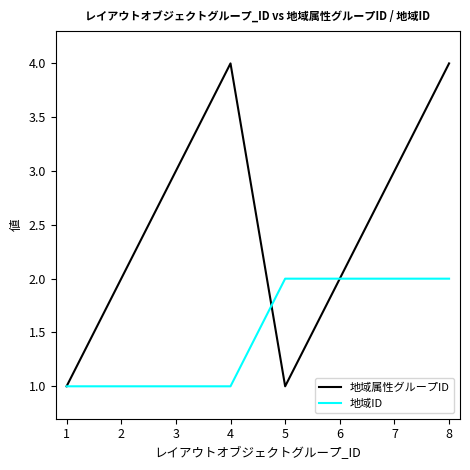

Reading left to right, transcribe all the data shown in this chart.

地域属性グループID: 1	2	3	4	1	2	3	4
地域ID: 1	1	1	1	2	2	2	2